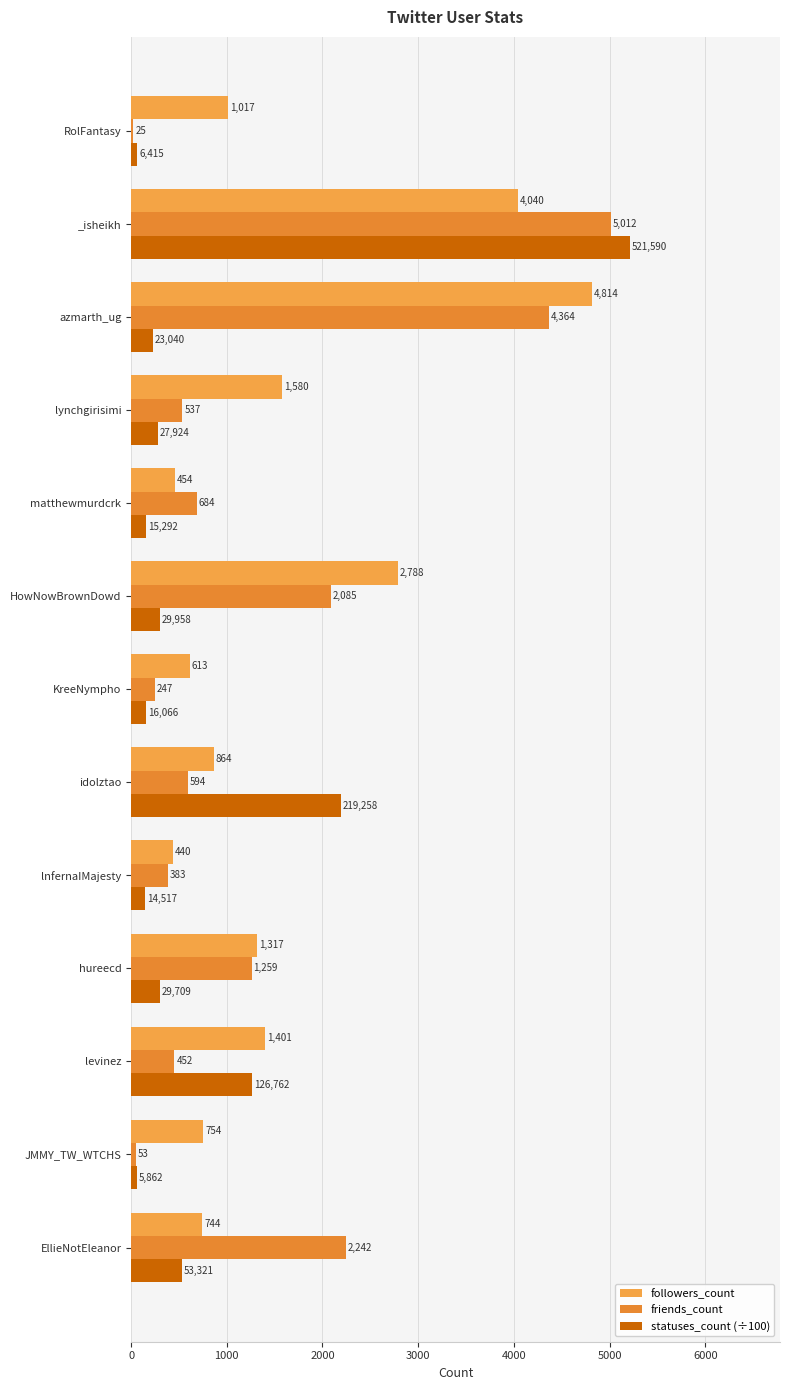

At which category is the sum across all series the highest?

_isheikh